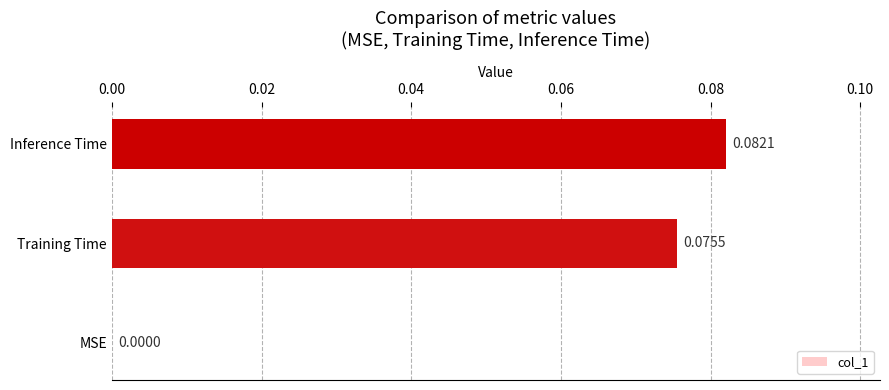

Are the bars horizontal?

Yes